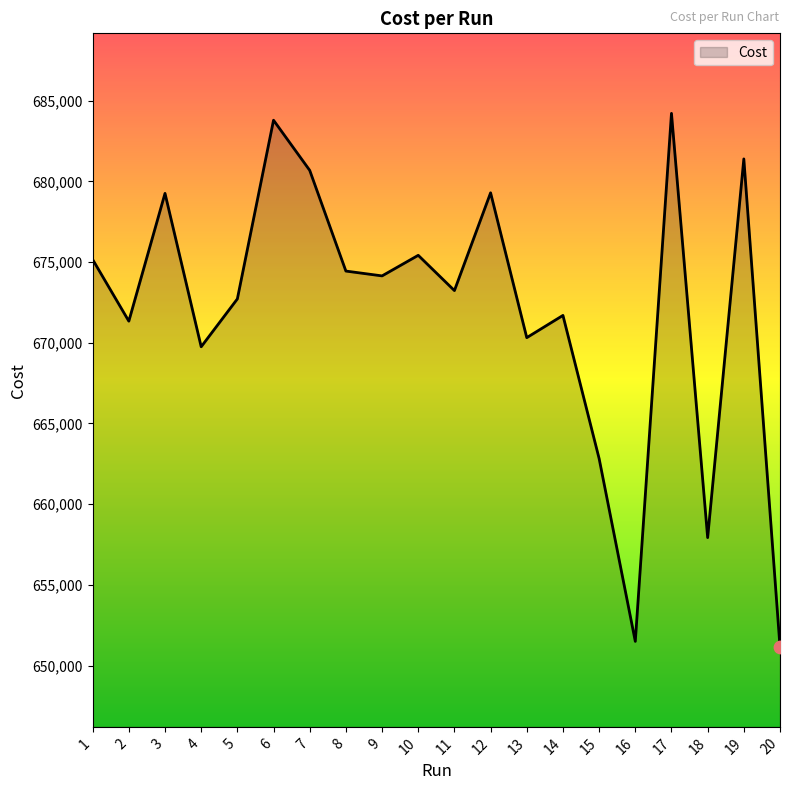

What is the change in value from 5 to 14?

-1023.0